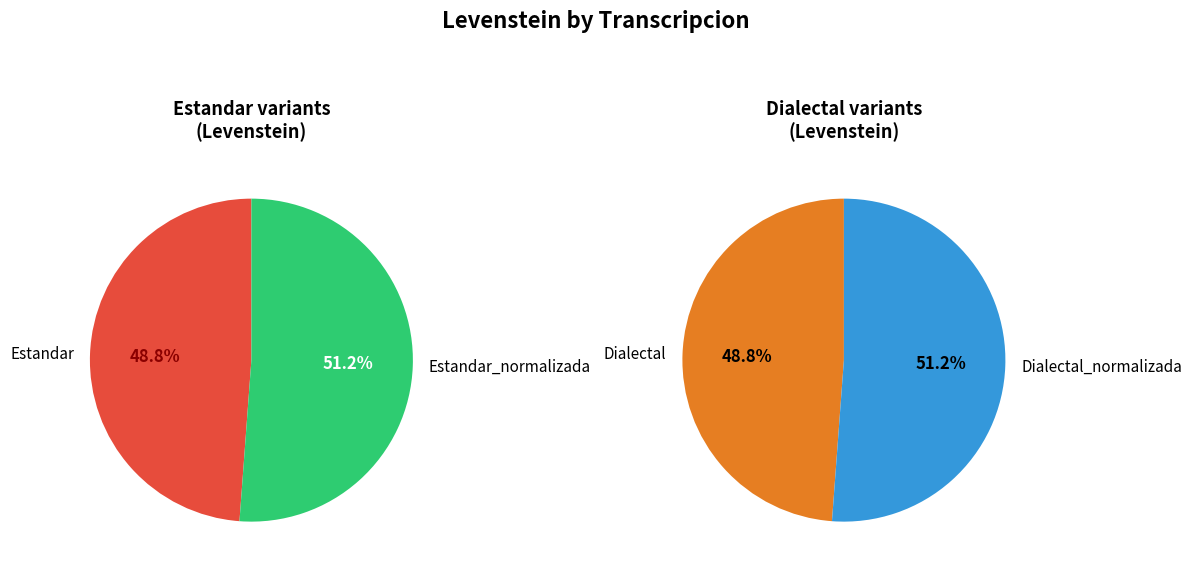

Count the number of slices in the pie.

4